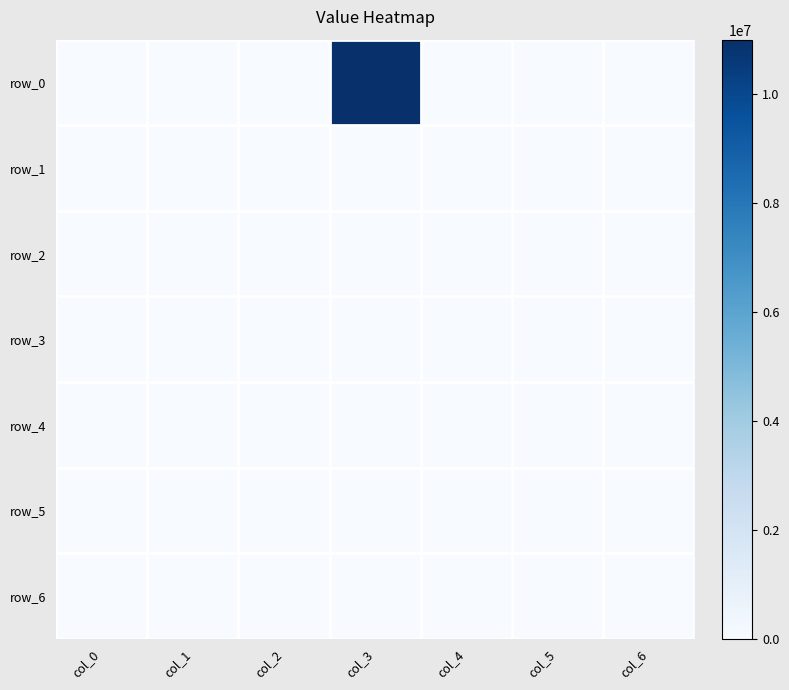

At which label is row_3 closest to 0?

col_0